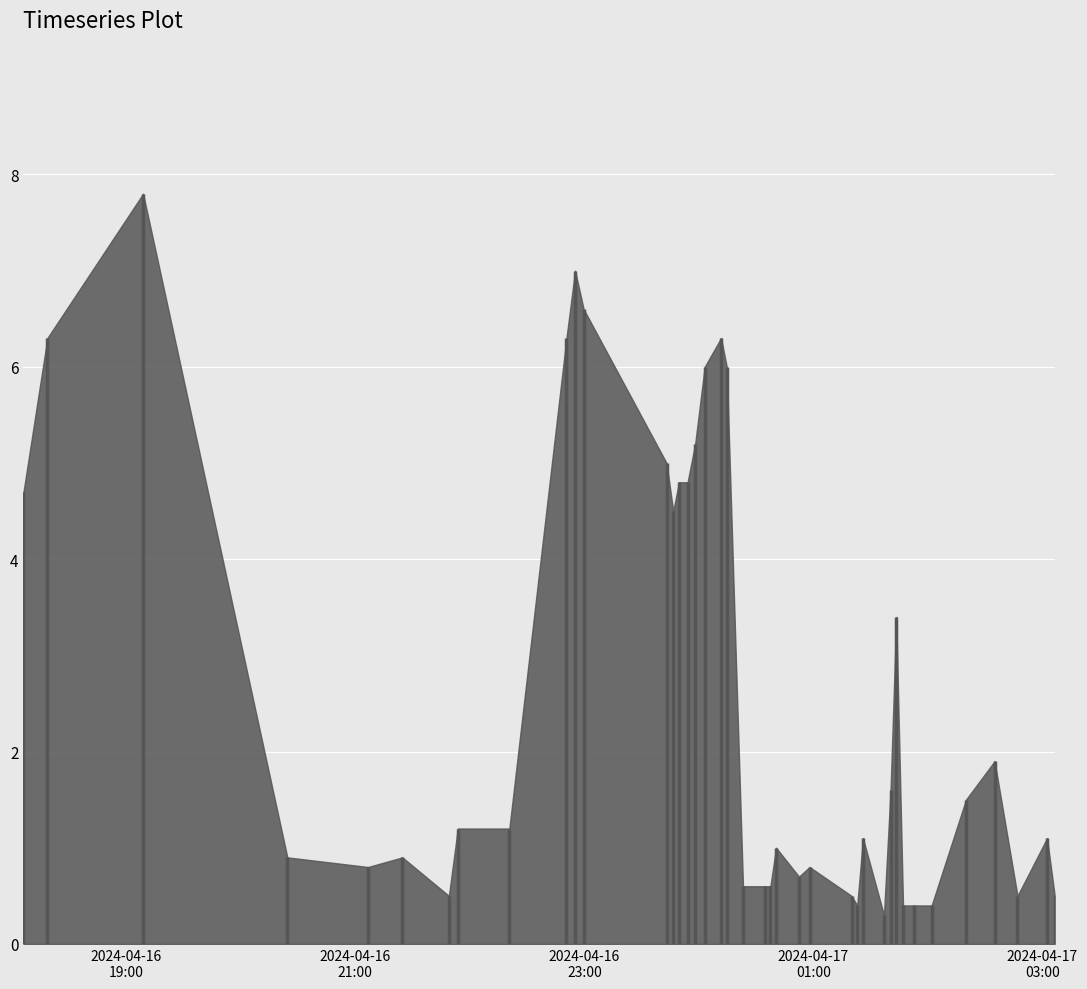

At which label does the data first exceed 1?

2024-04-16 18:06:05